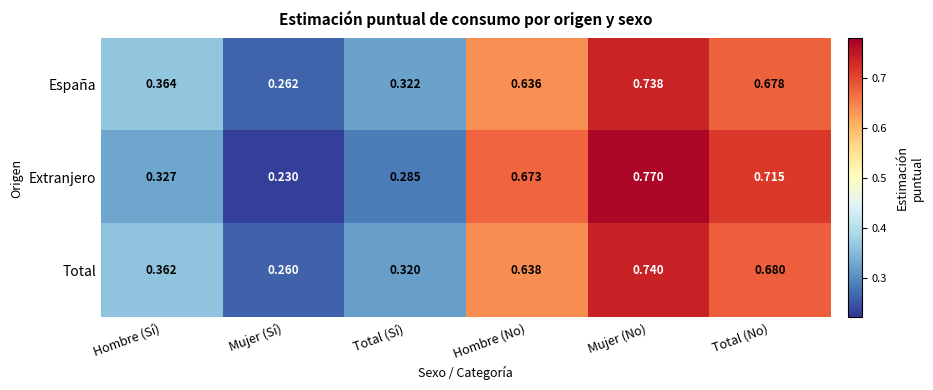

List the series in order of their peak value, highest first.

Extranjero, Total, España